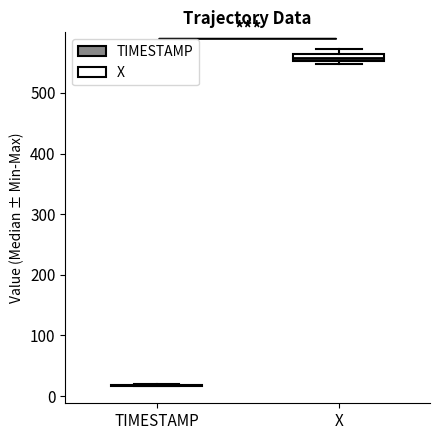

Comparing the boxes themselves (not the whiskers), which one is the tallest?

X